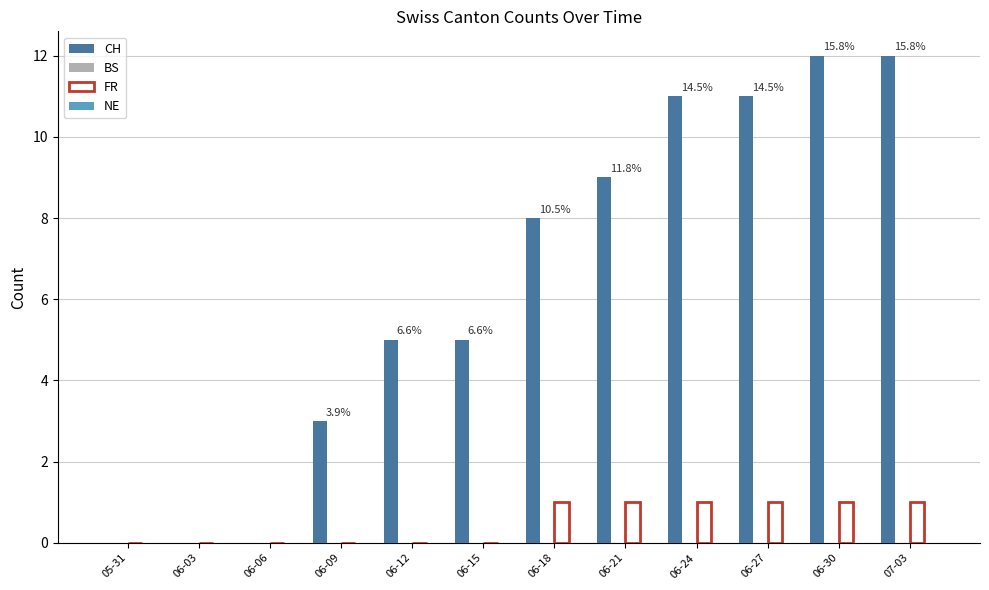

Which series has the largest total across all categories?

CH